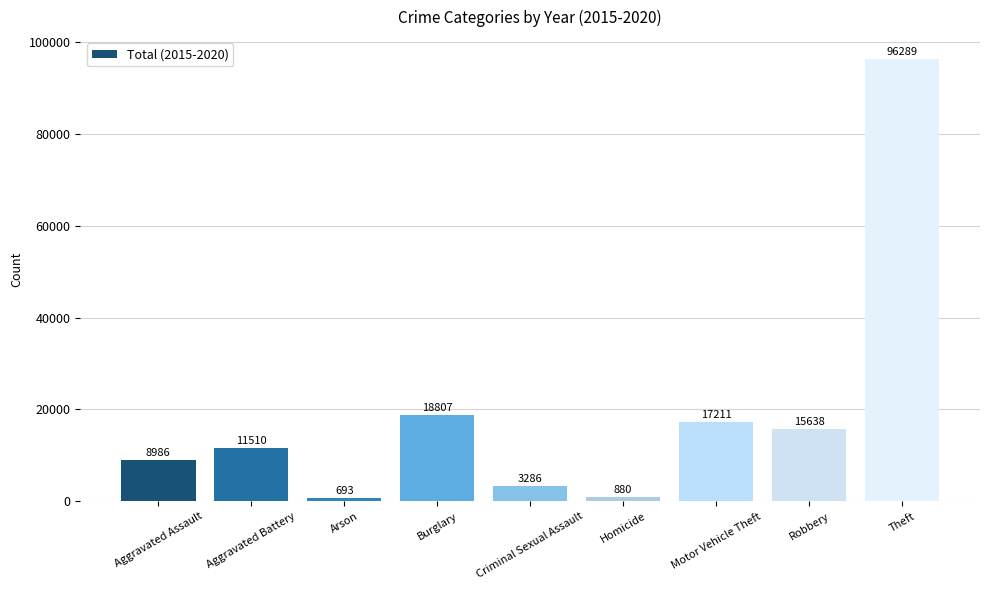

Rank the categories by value from highest to lowest.

Theft, Burglary, Motor Vehicle Theft, Robbery, Aggravated Battery, Aggravated Assault, Criminal Sexual Assault, Homicide, Arson